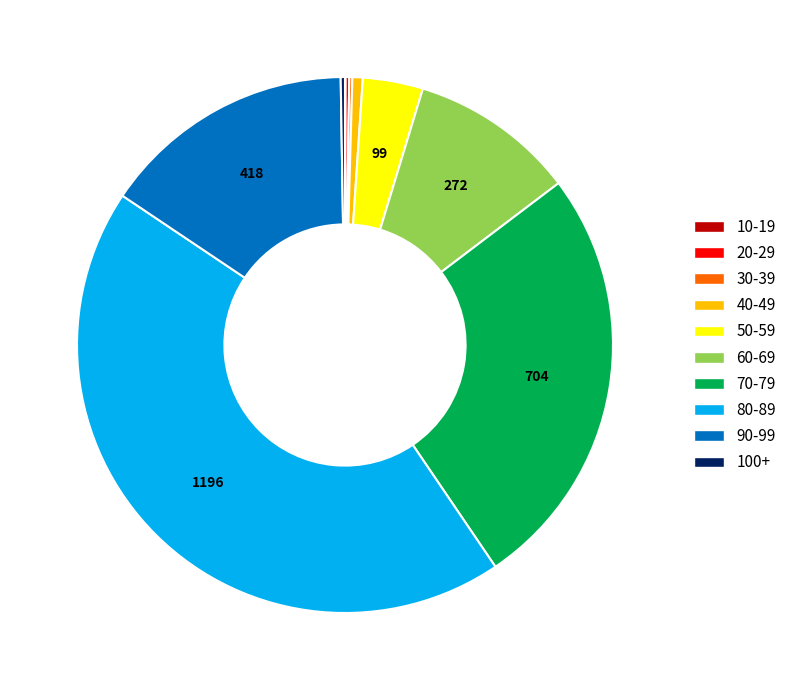

Is the sum of 70-79 and 40-49 greater than half?

No